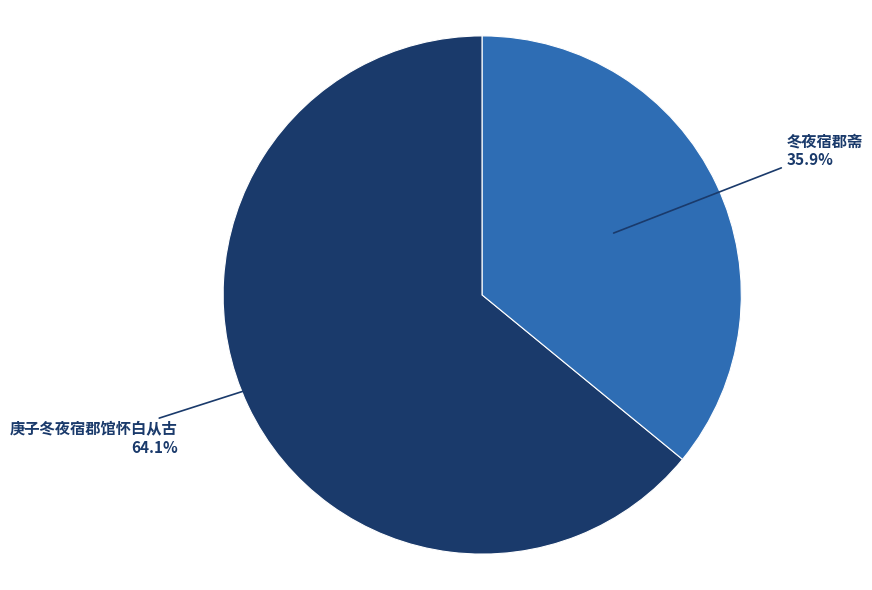

Is there a majority slice in this chart?

Yes